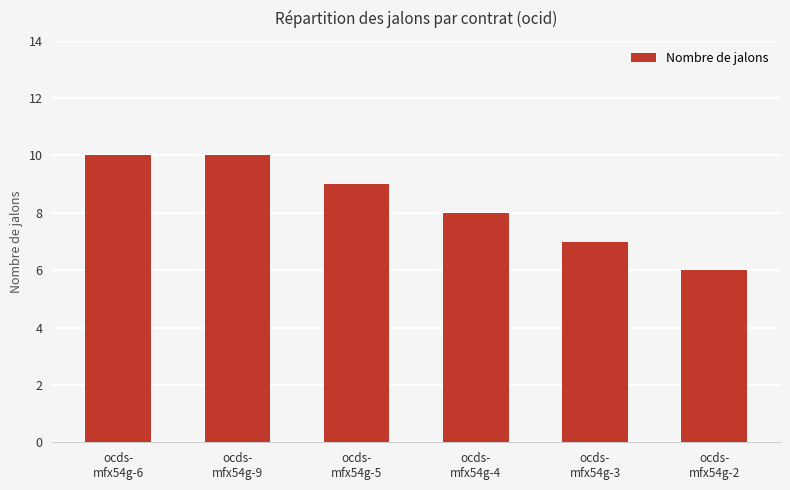

What is the sum of all values?

50